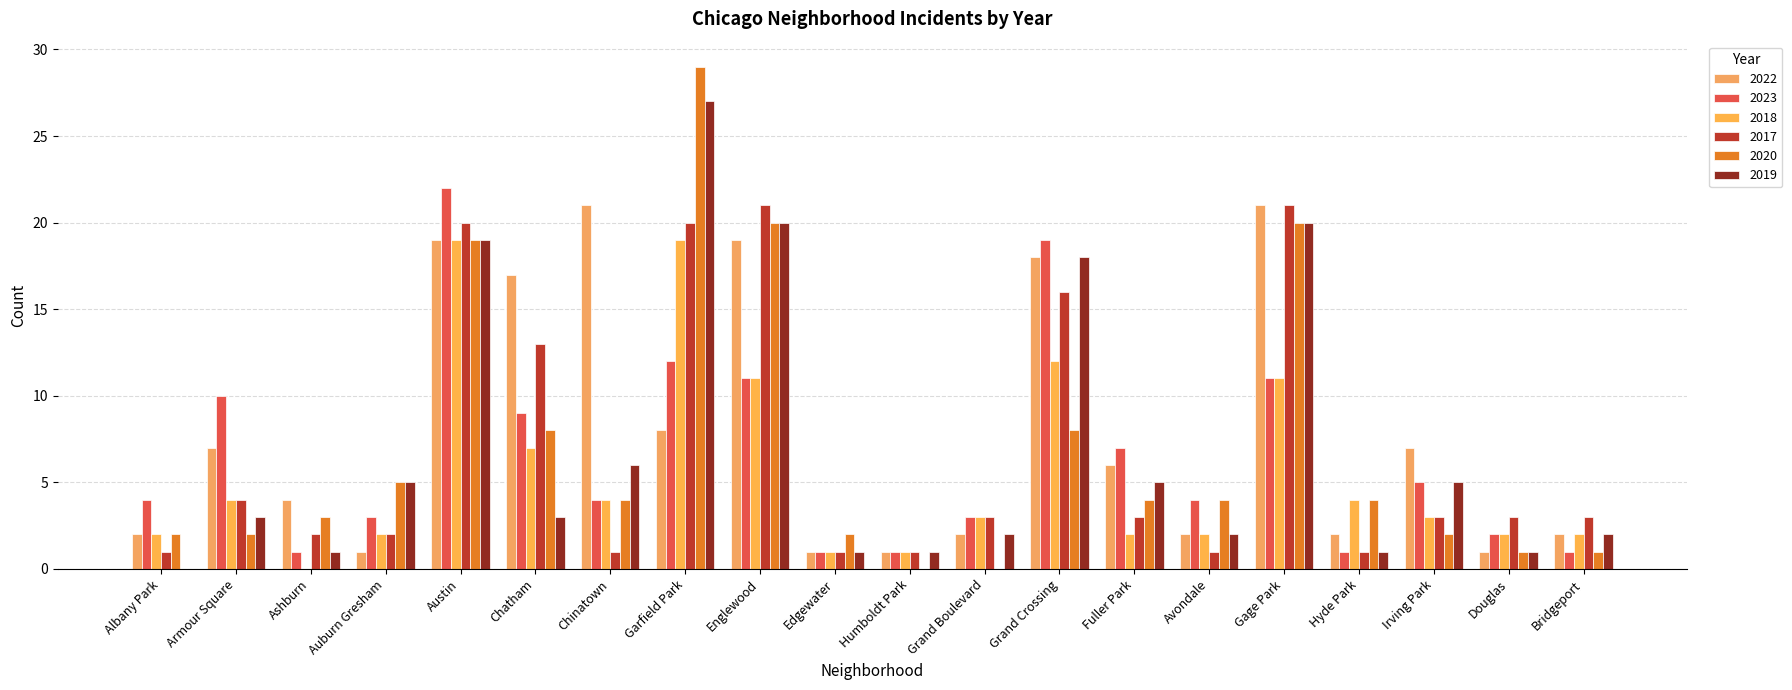

Are the bars horizontal?

No